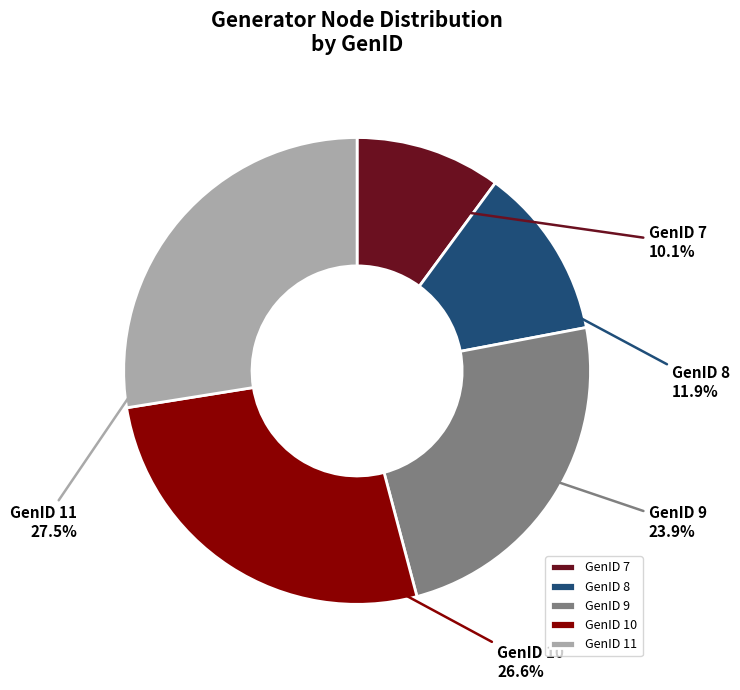

Combined, what portion of the pie is GenID 11 and GenID 8?

39.4%